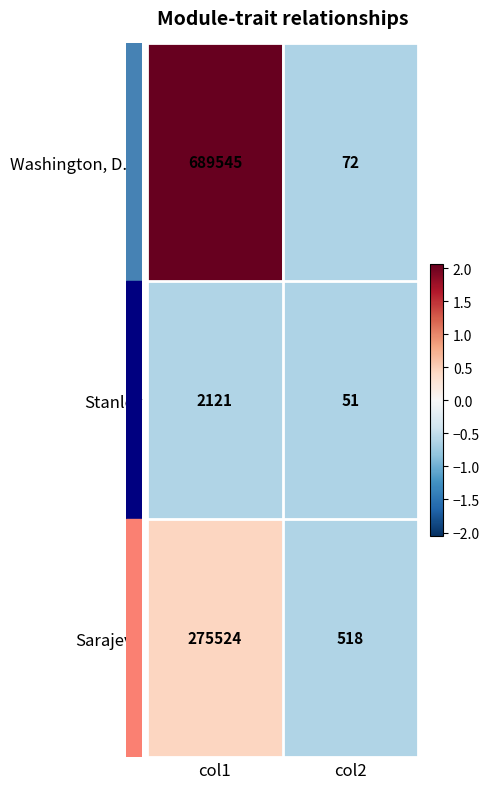

How many distinct data groups are displayed?

3